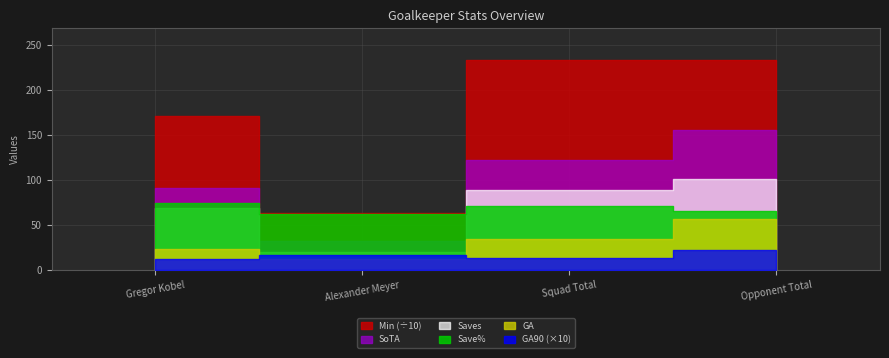

At which category does the chart reach its minimum across all series?

Gregor Kobel